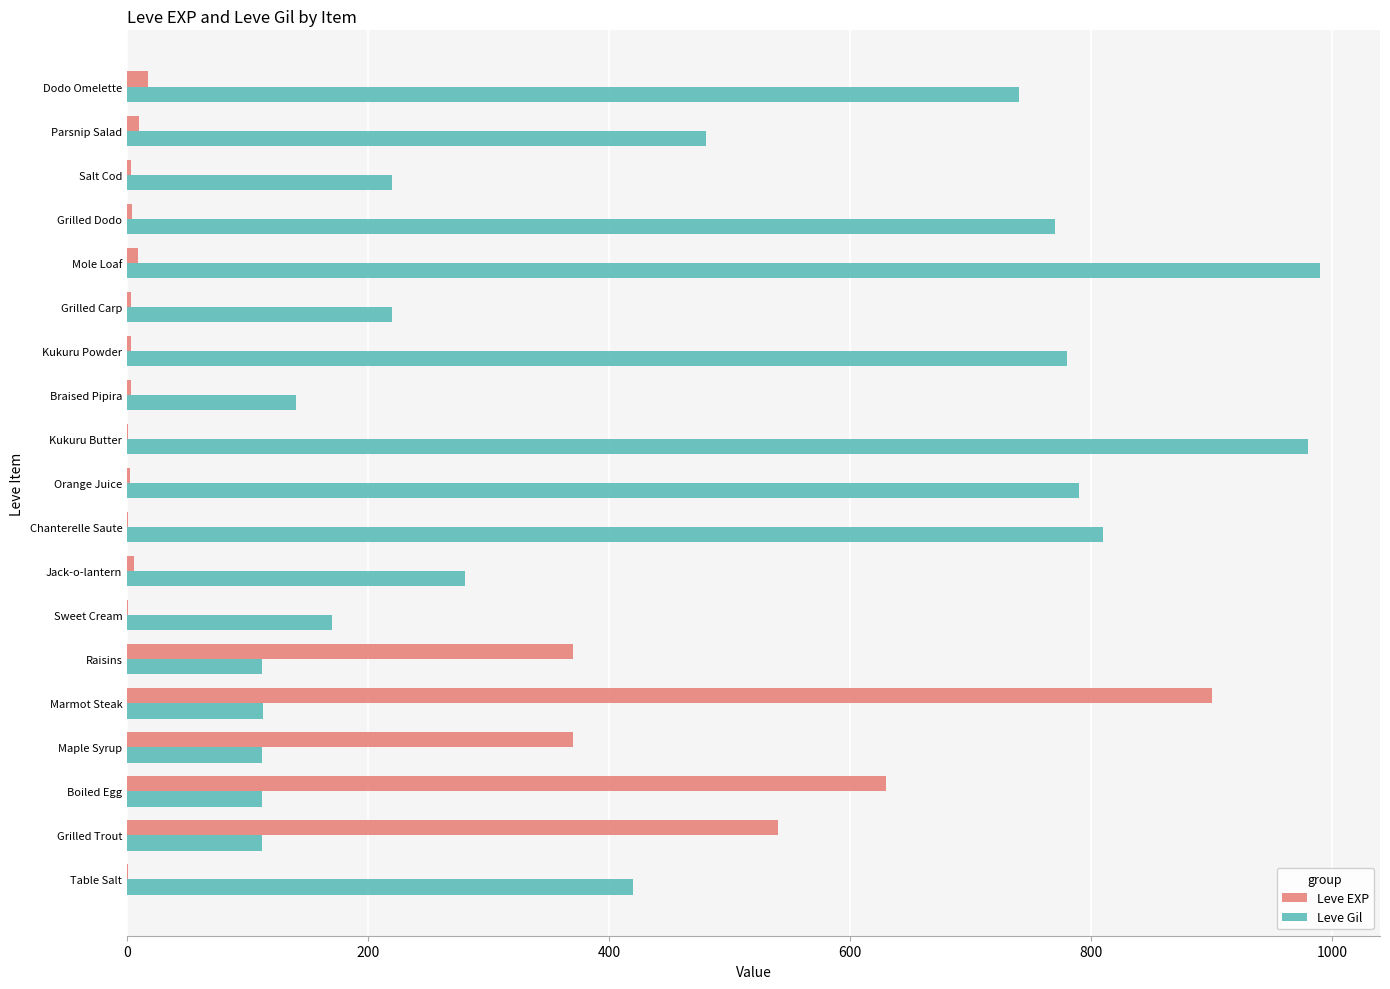

Between Maple Syrup and Salt Cod, which series saw the biggest shift?

Leve EXP